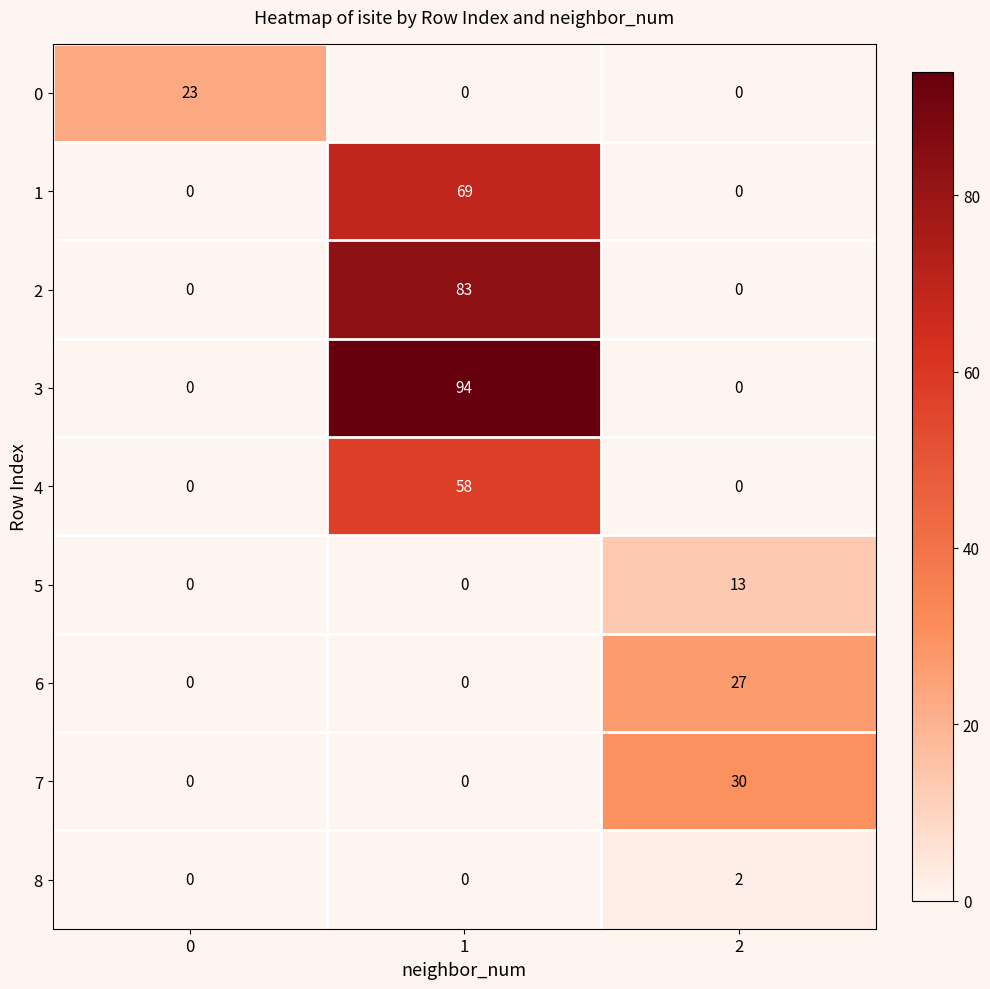

Which series has the widest spread of values?

3